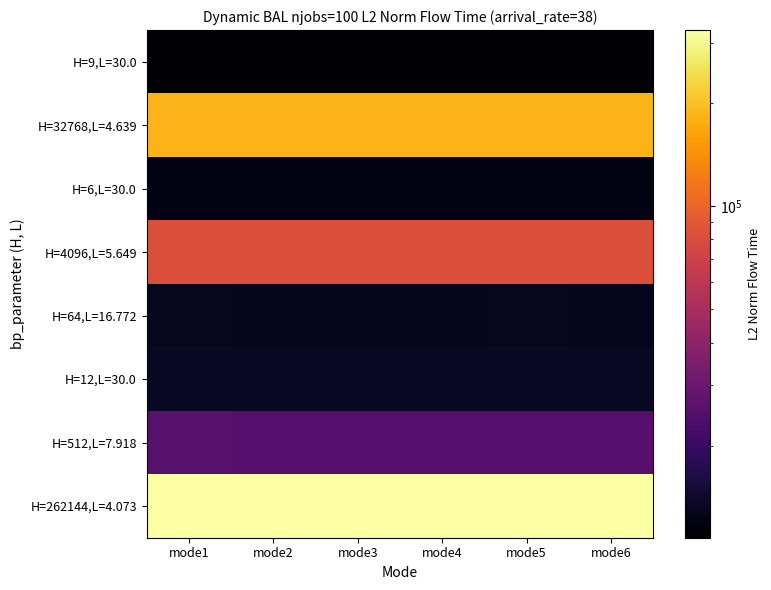

At how many categories does at least one series exceed 112585?

6